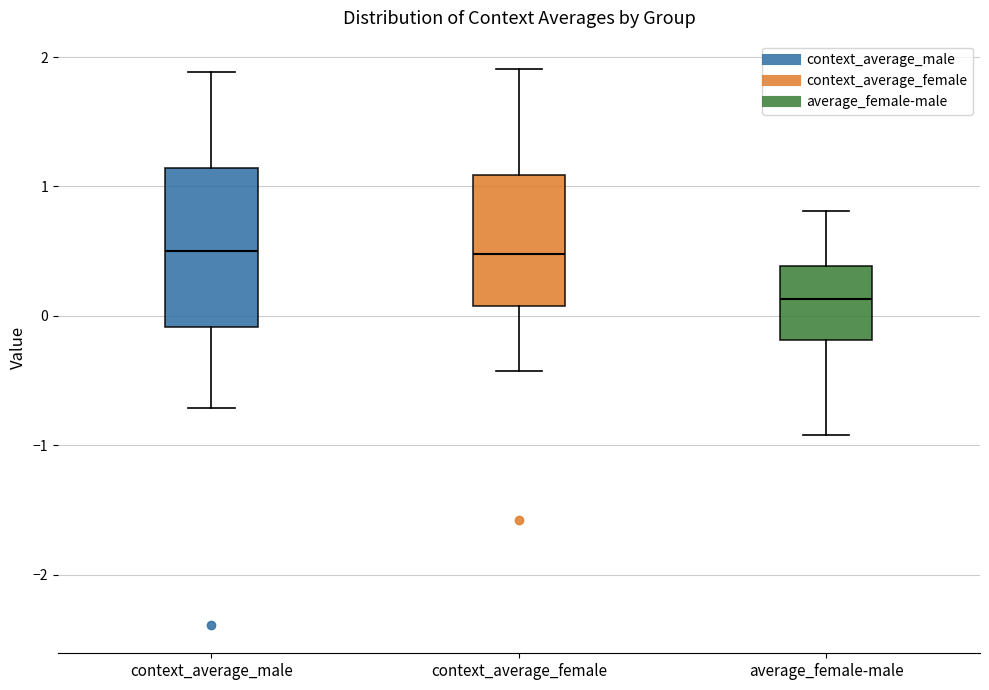

Where does the median line of the box for context_average_female sit on the y-axis? The values are not printed on the chart, so give them approximately, as read against the axis.

0.5